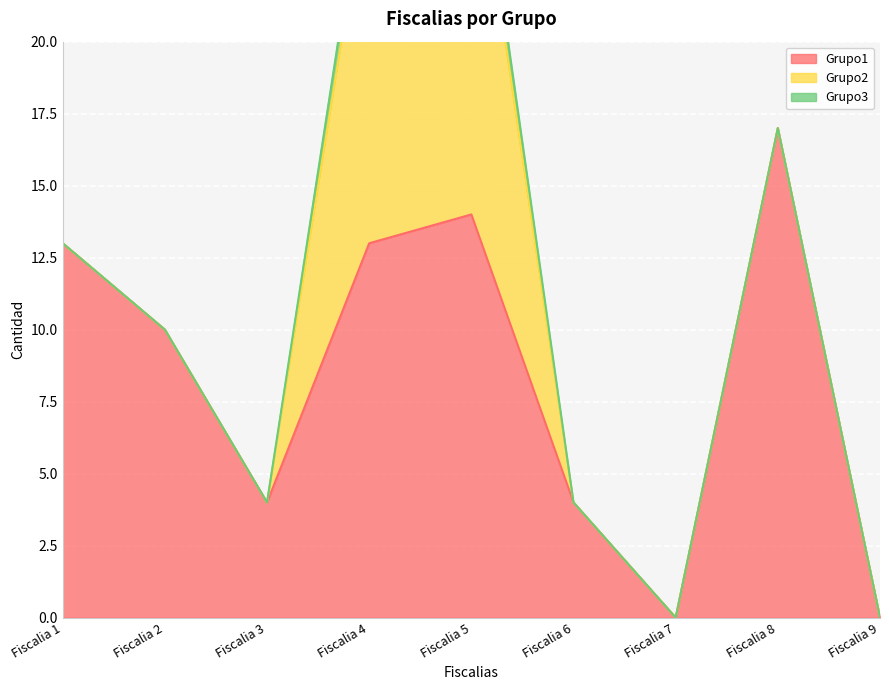

Reading left to right, extract all data points from this chart.

Grupo1: Fiscalia 1=13	Fiscalia 2=10	Fiscalia 3=4	Fiscalia 4=13	Fiscalia 5=14	Fiscalia 6=4	Fiscalia 7=0	Fiscalia 8=17	Fiscalia 9=0
Grupo2: Fiscalia 1=0	Fiscalia 2=0	Fiscalia 3=0	Fiscalia 4=13	Fiscalia 5=14	Fiscalia 6=0	Fiscalia 7=0	Fiscalia 8=0	Fiscalia 9=0
Grupo3: Fiscalia 1=0	Fiscalia 2=0	Fiscalia 3=0	Fiscalia 4=1	Fiscalia 5=1	Fiscalia 6=0	Fiscalia 7=0	Fiscalia 8=0	Fiscalia 9=0